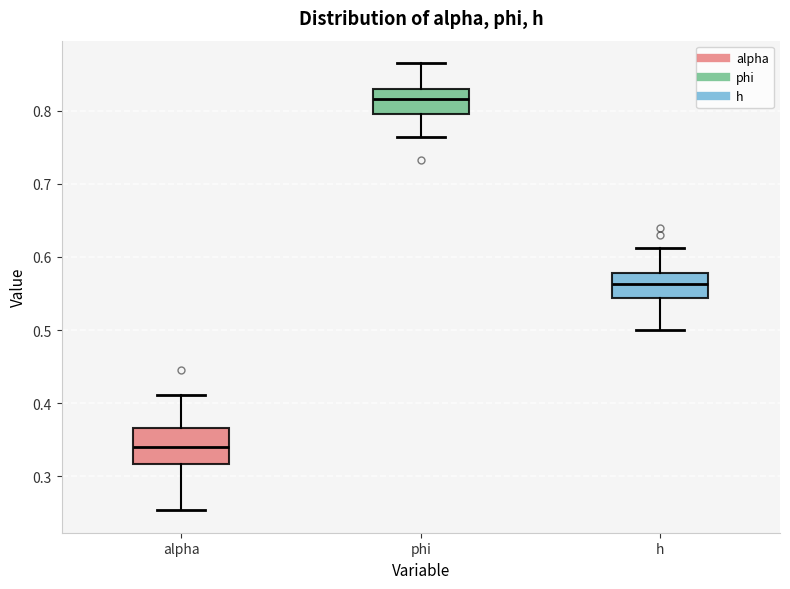

Comparing the boxes themselves (not the whiskers), which one is the tallest?

alpha